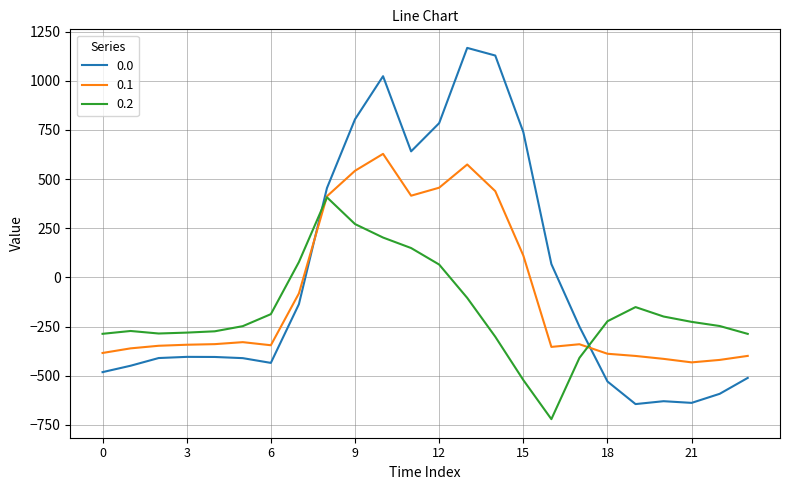

Rank the series by their average value, from lowest to highest.

0.2, 0.1, 0.0